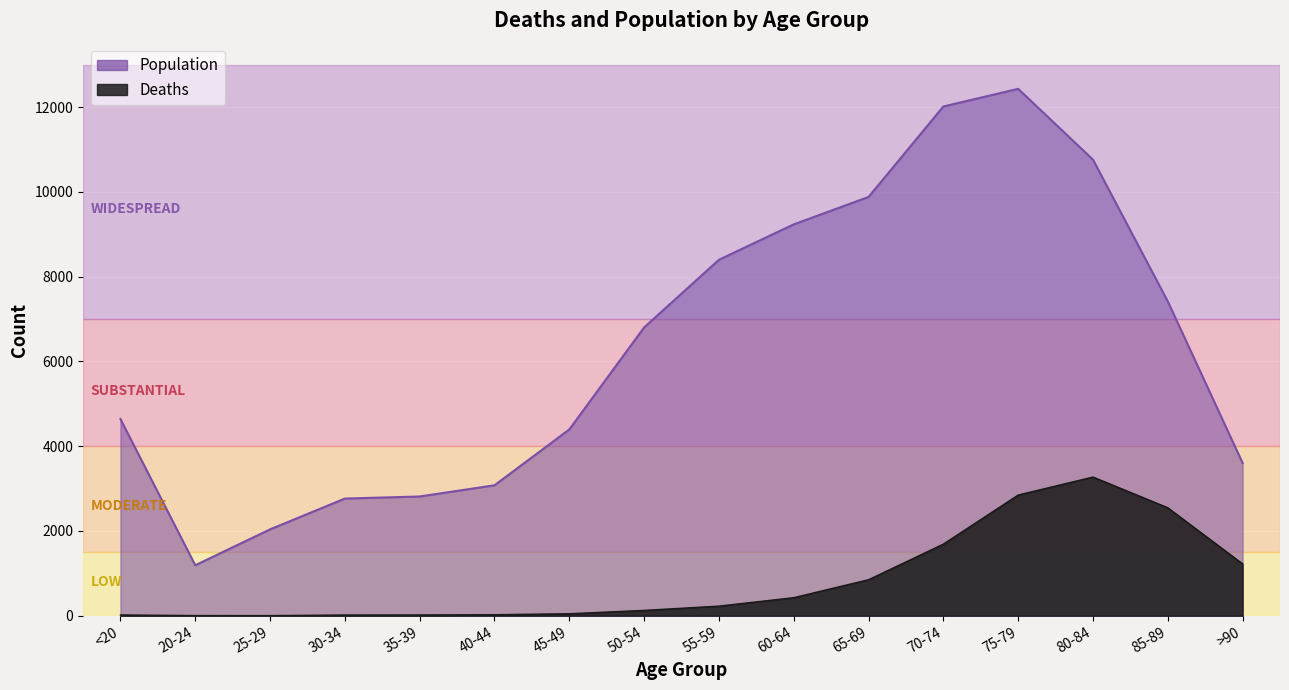

Rank the series by their average value, from lowest to highest.

Deaths, Population